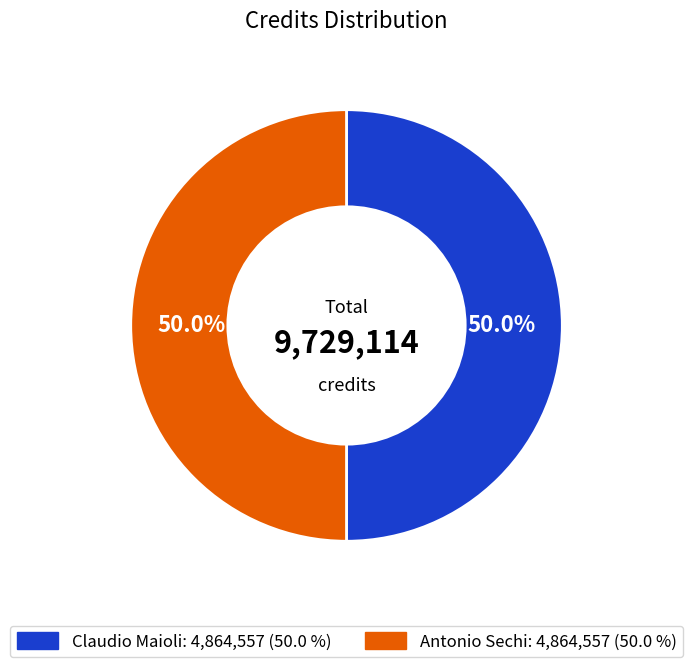

How many segments does this pie chart have?

2